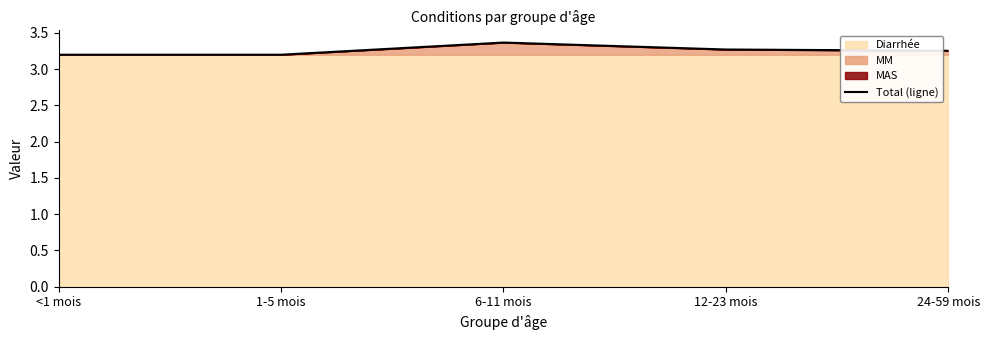

What is the difference between the values at 24-59 mois and 1-5 mois?

0.1